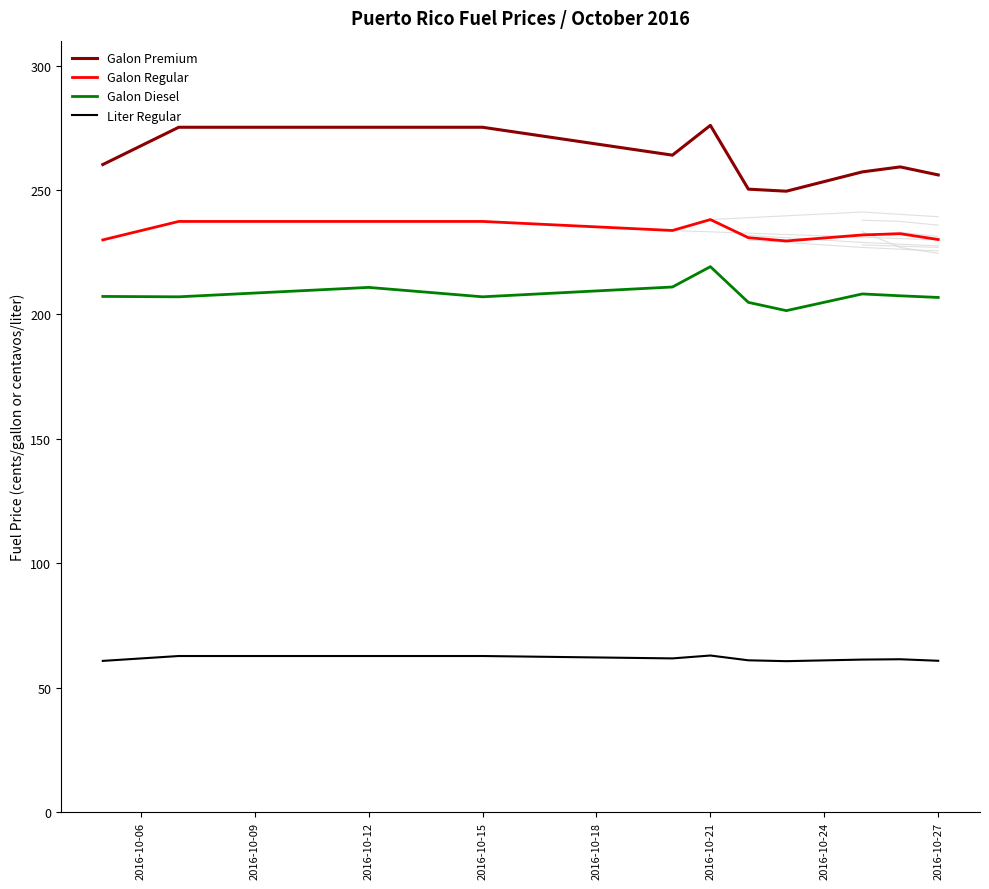

The Galon Regular series shows 118.5 at 2016-10-06. True or false?

False